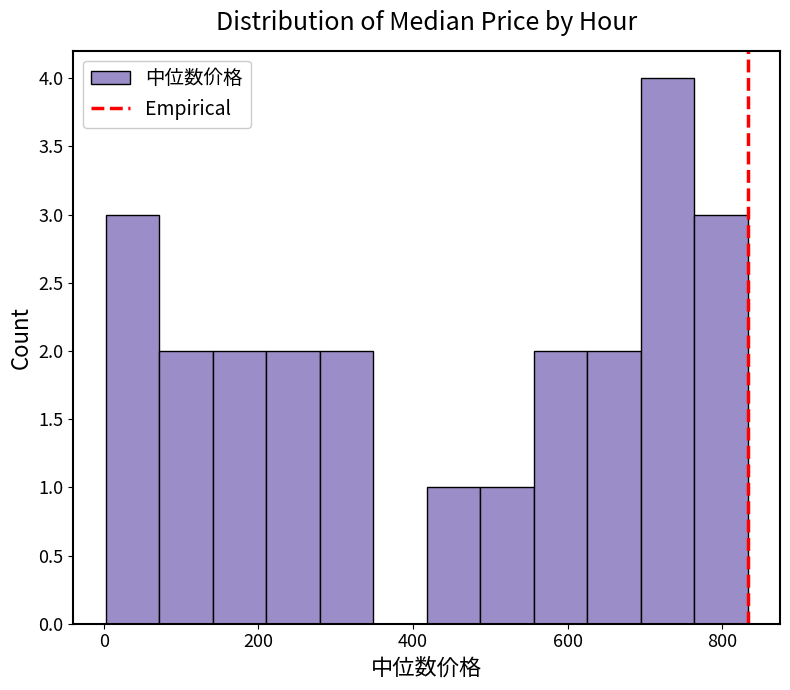

Read against the x-axis, roughly where is the centre of the tallest bar?

720